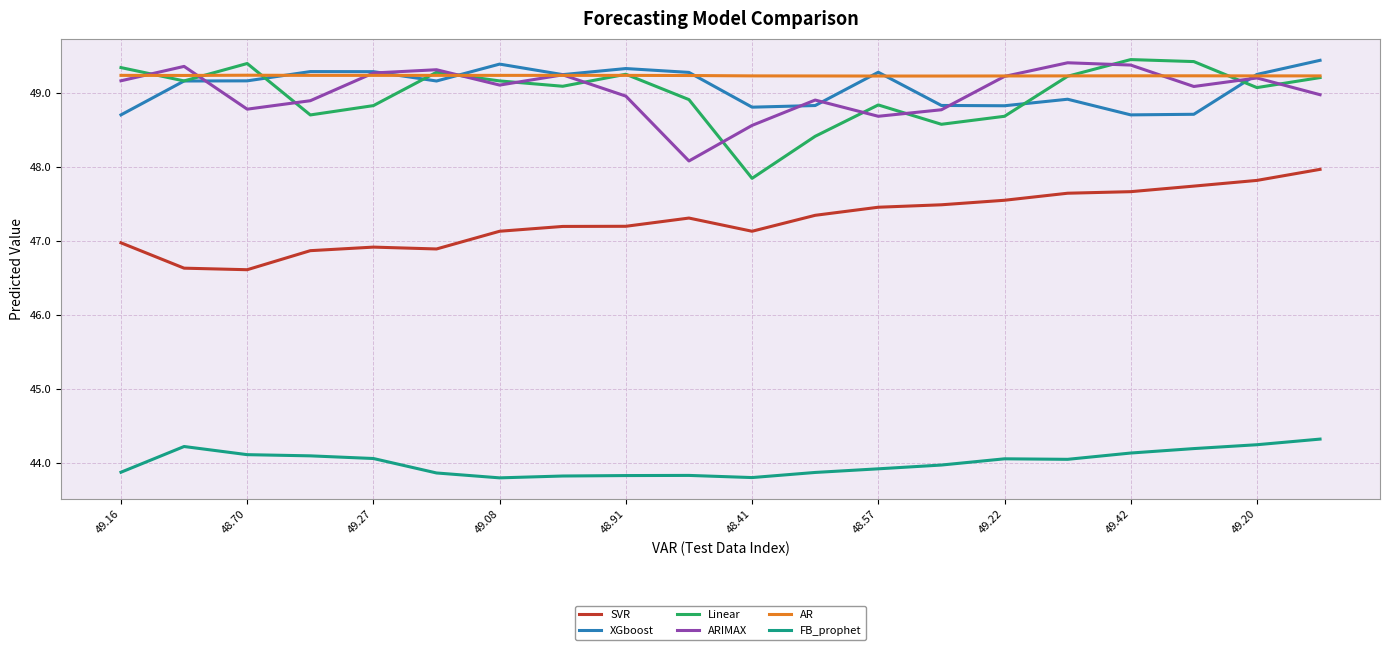

How many AR values are between 49 and 50?

20